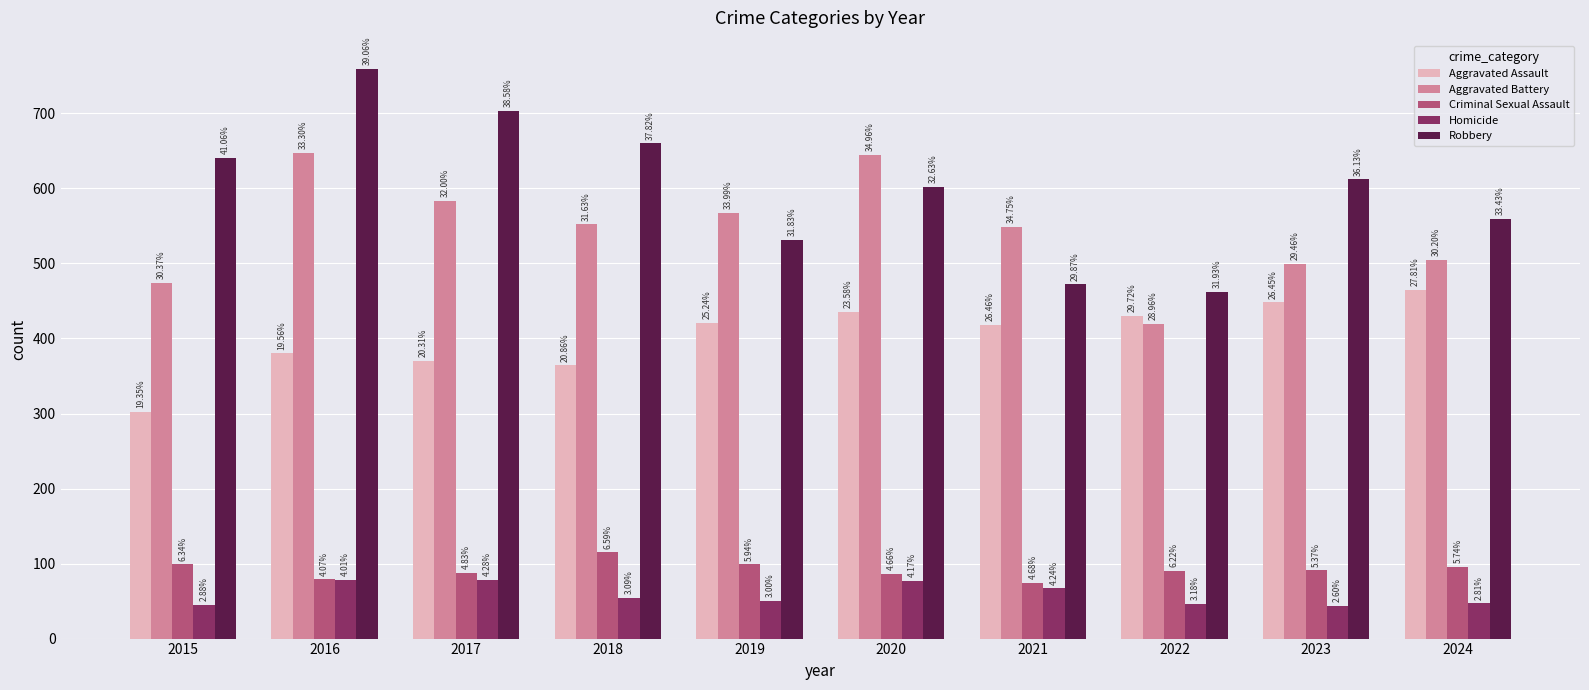

What is the difference between the Criminal Sexual Assault values at 2022 and 2019?

9